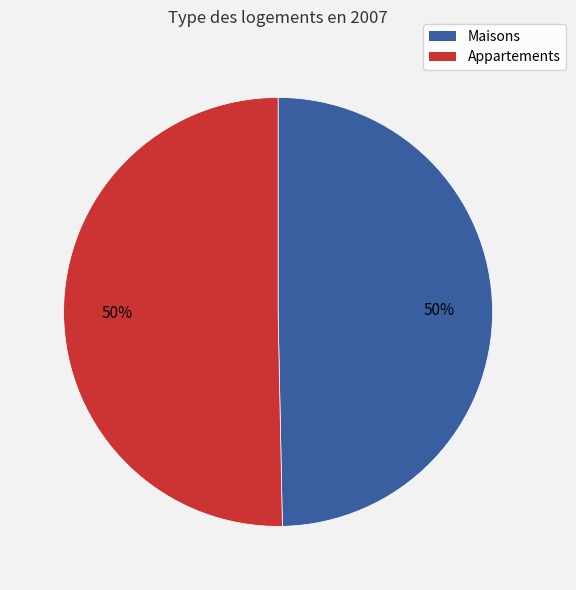

To the nearest percent, what is the average slice percentage?

50%